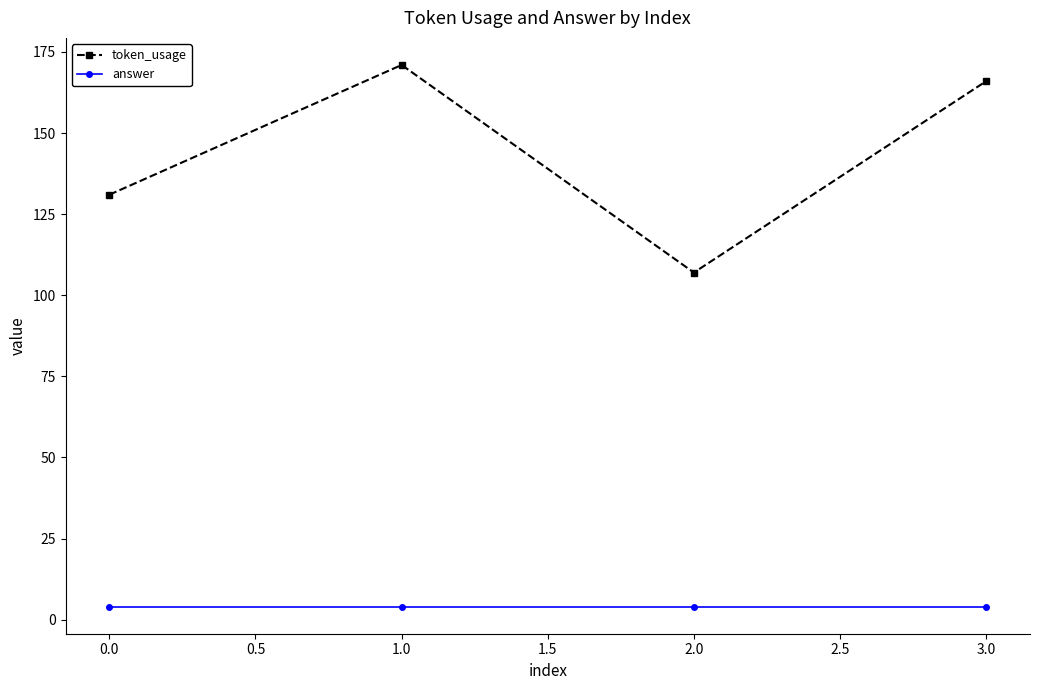

True or false: token_usage and answer cross at least once.

False